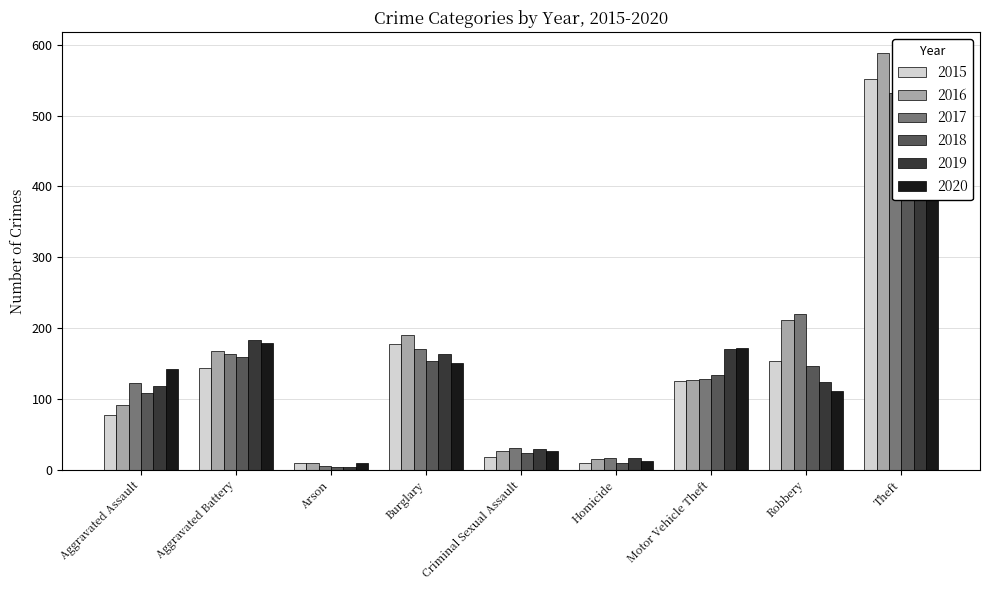

Is the value of 2016 at Arson greater than the value of 2018 at Homicide?

No